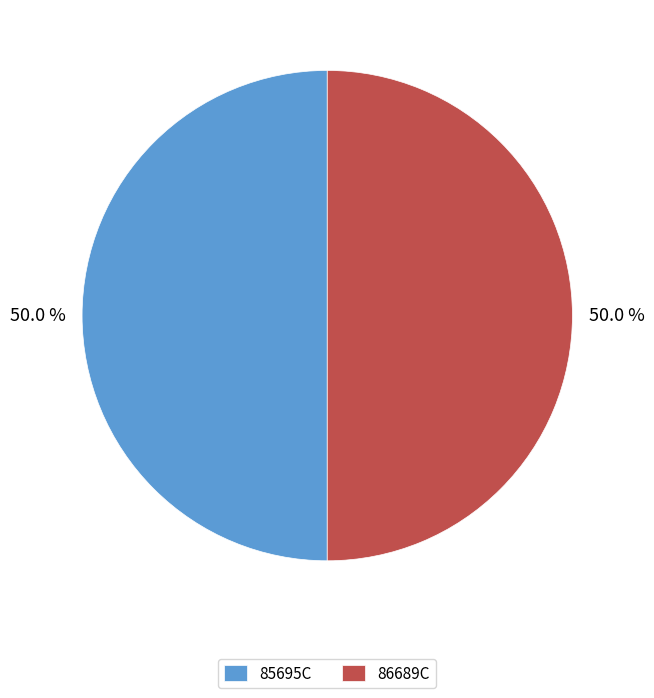

How many segments does this pie chart have?

2